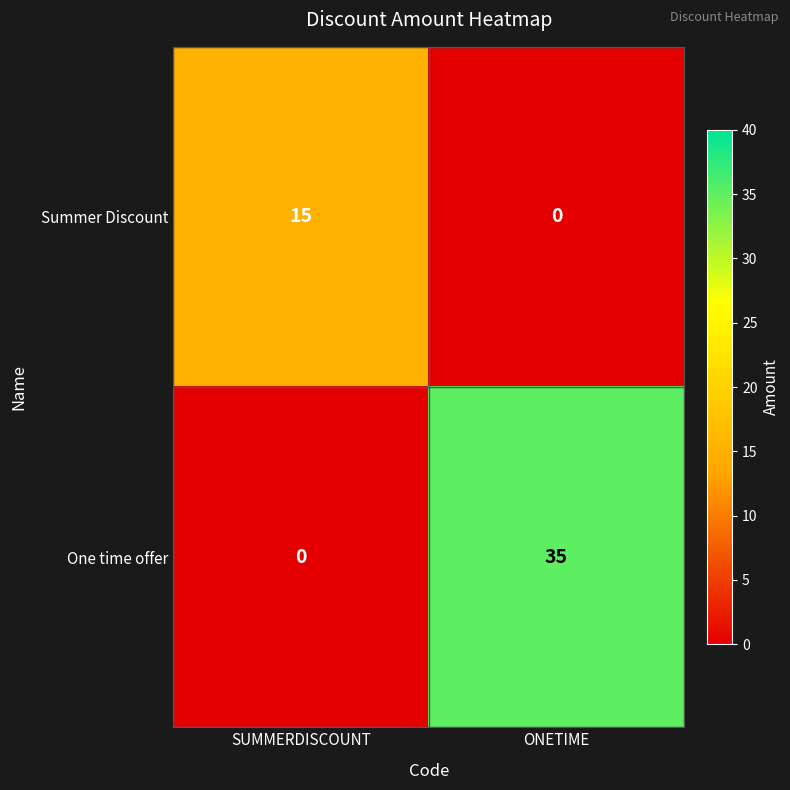

Where is Summer Discount nearest to the value 7?

ONETIME